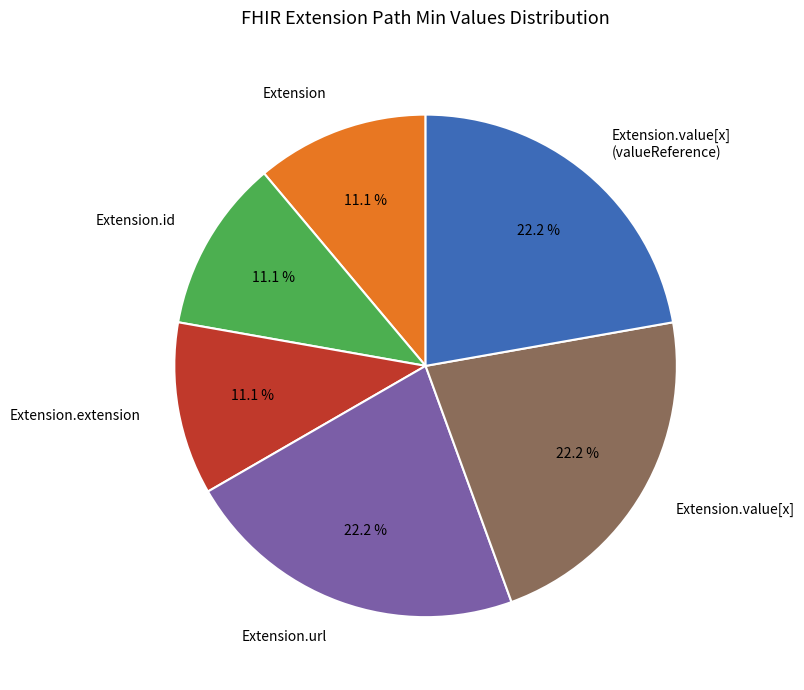

Between Extension.value[x] (valueReference) and Extension.id, which is larger?

Extension.value[x] (valueReference)